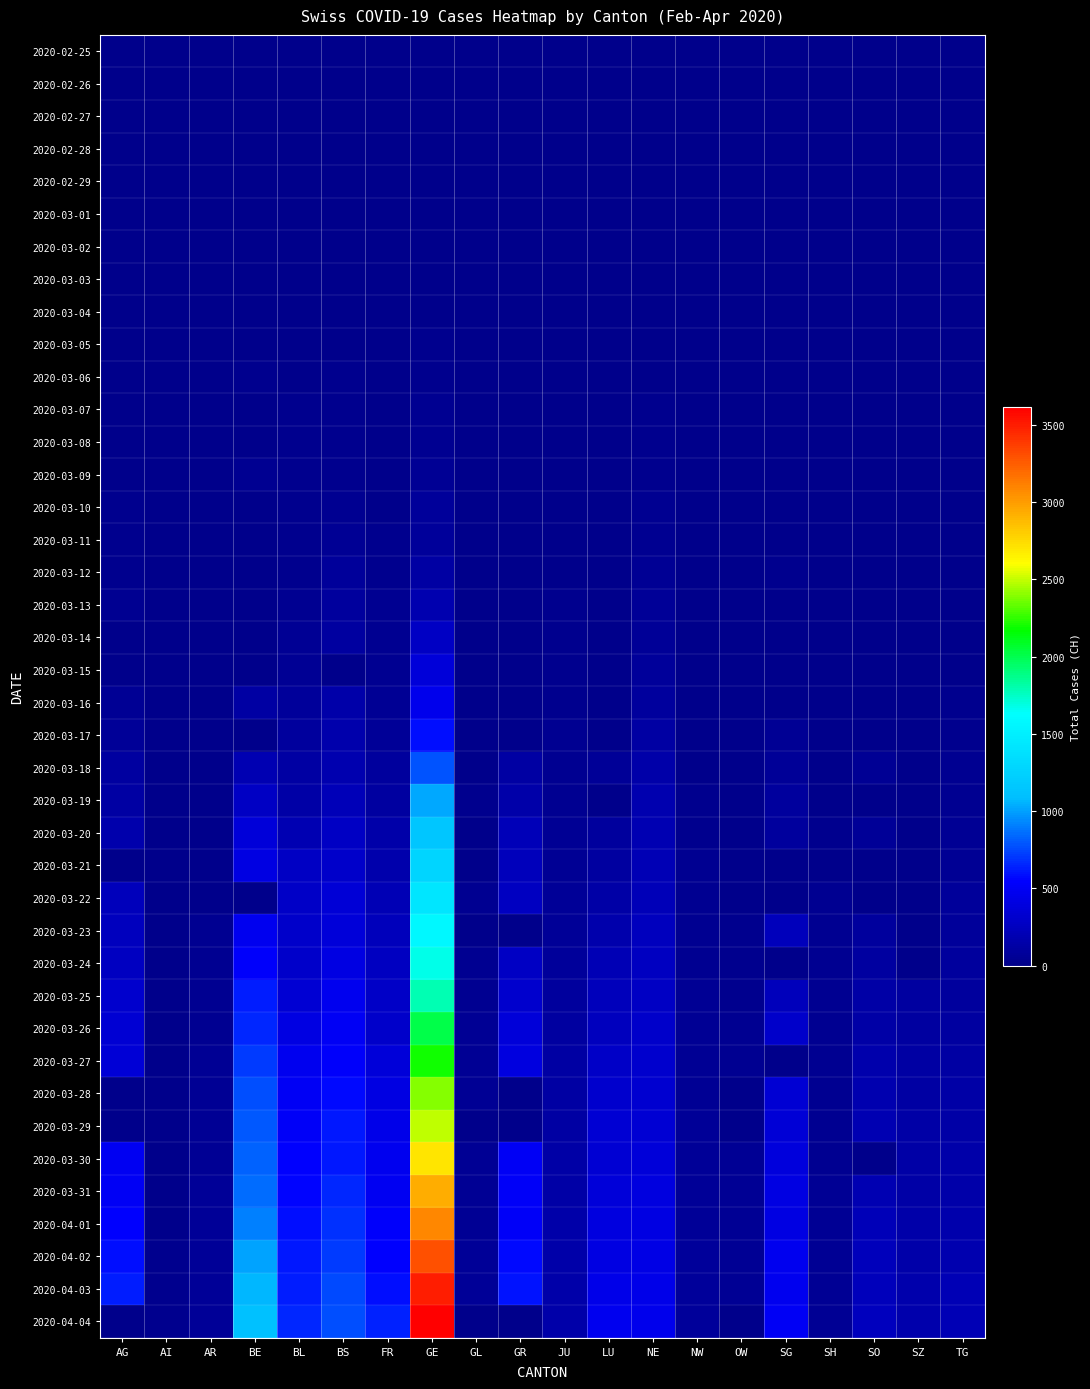

Which has a higher value, GR or SO?

GR